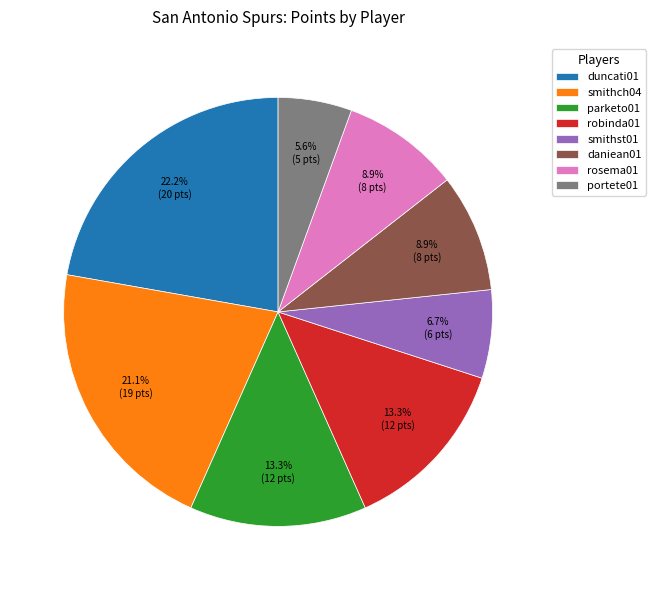

Count the number of slices in the pie.

8